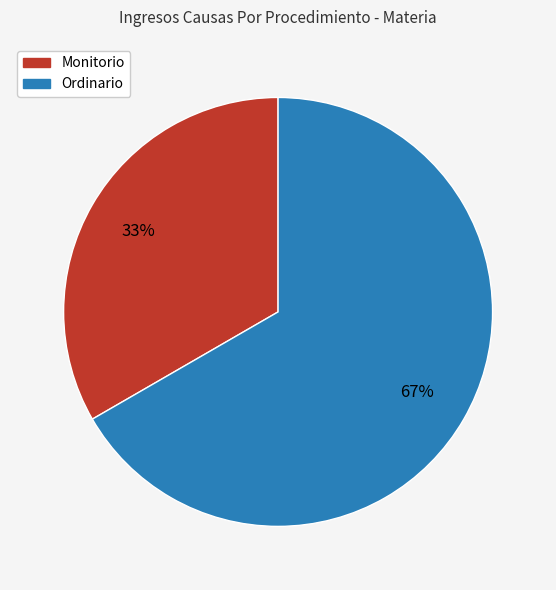

How many segments does this pie chart have?

2